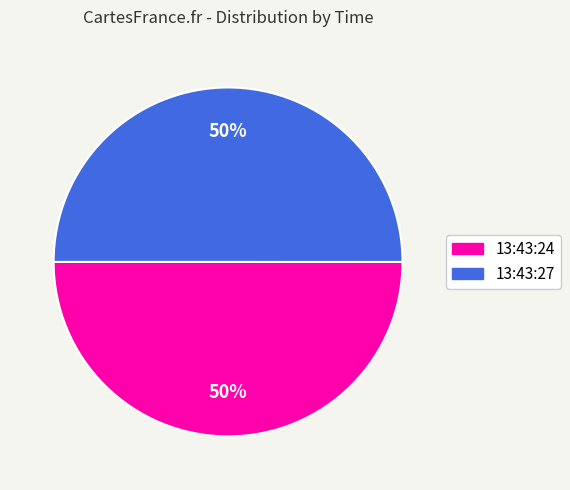

Approximately how many times larger is the value at 13:43:27 compared to 13:43:24?

1.0